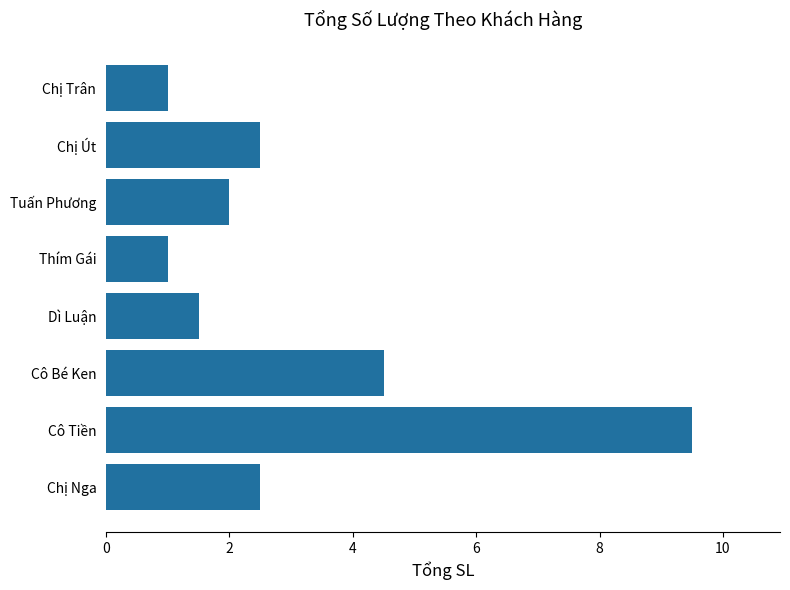

How many distinct data groups are displayed?

1